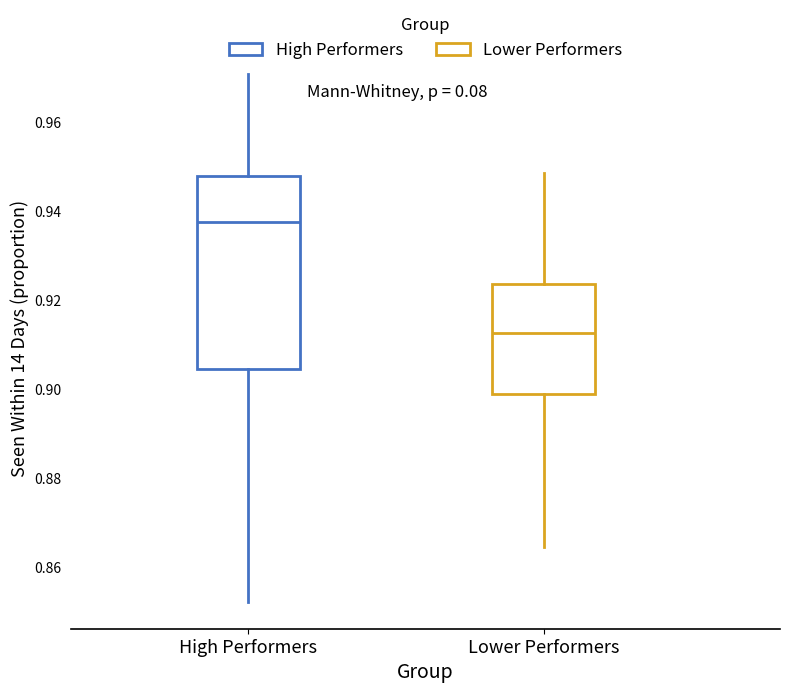

Which box is the tallest, from its lower edge to its upper edge?

High Performers